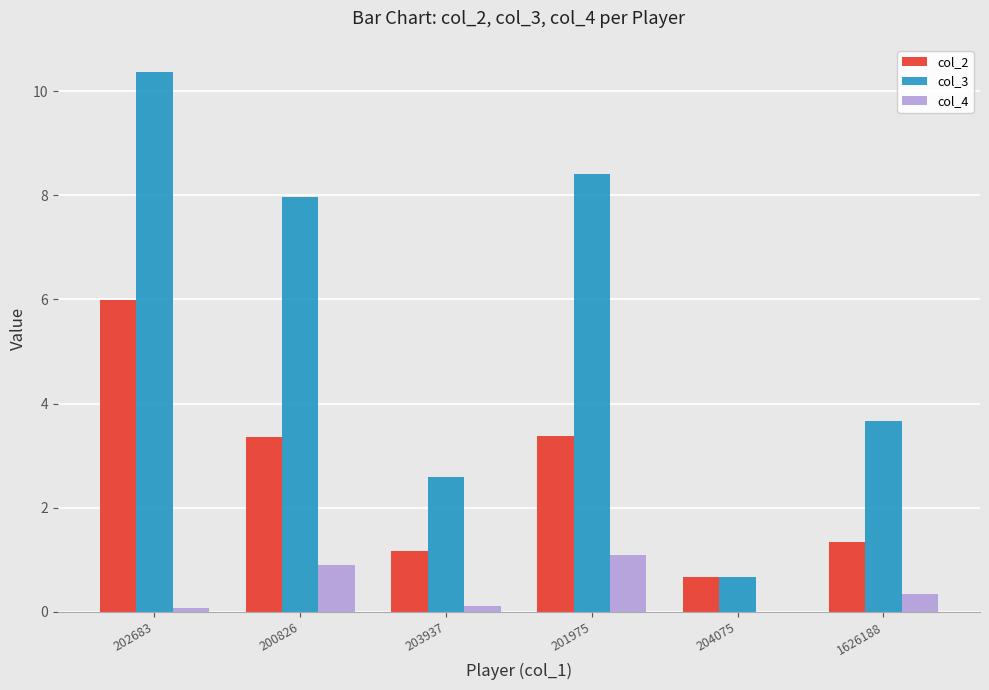

What is the total value across all series at 200826?

12.2